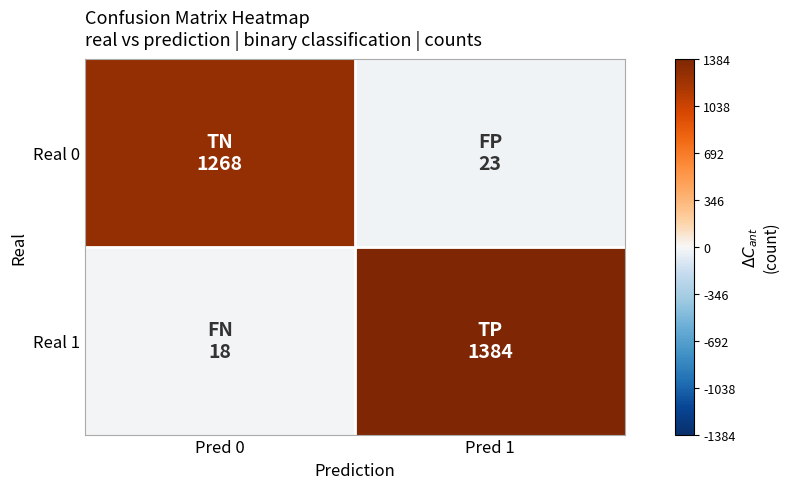

Reading left to right, extract all data points from this chart.

Real 0: Pred 0=1268	Pred 1=-23
Real 1: Pred 0=-18	Pred 1=1384